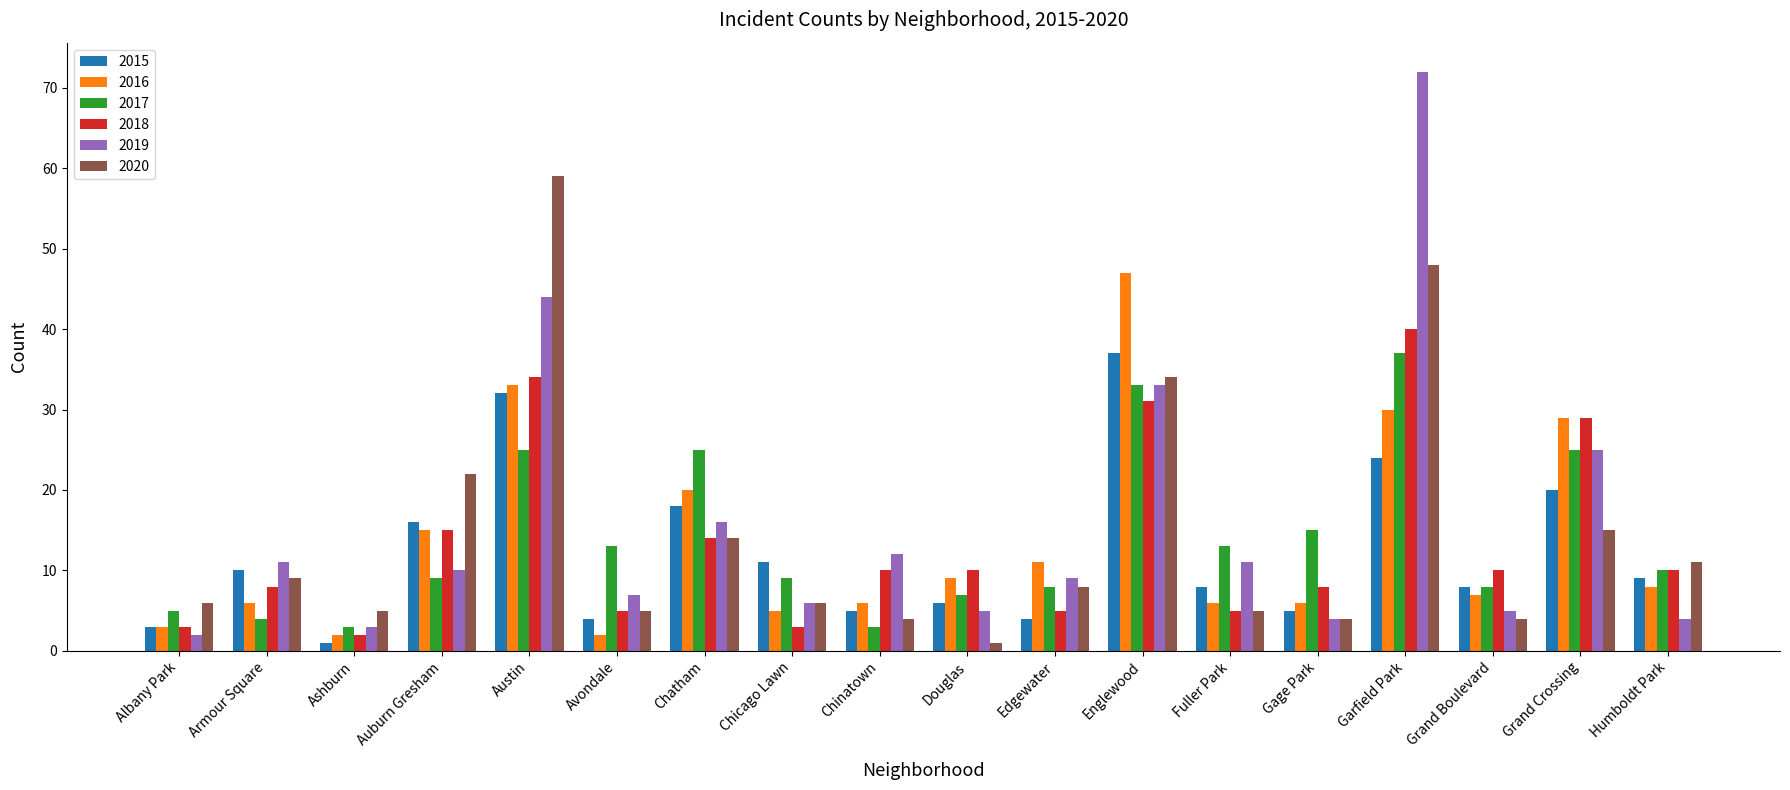

At which category is the sum across all series the highest?

Garfield Park